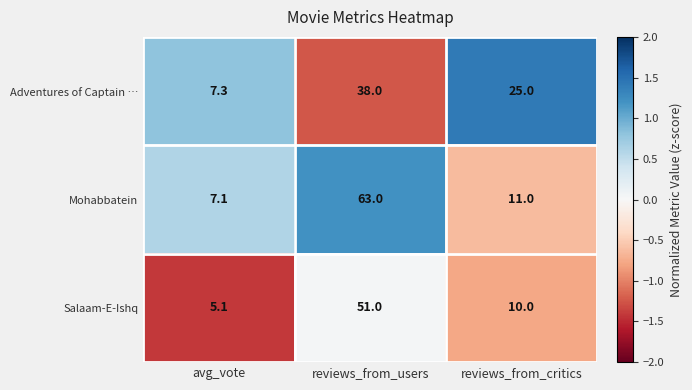

How many distinct data groups are displayed?

3